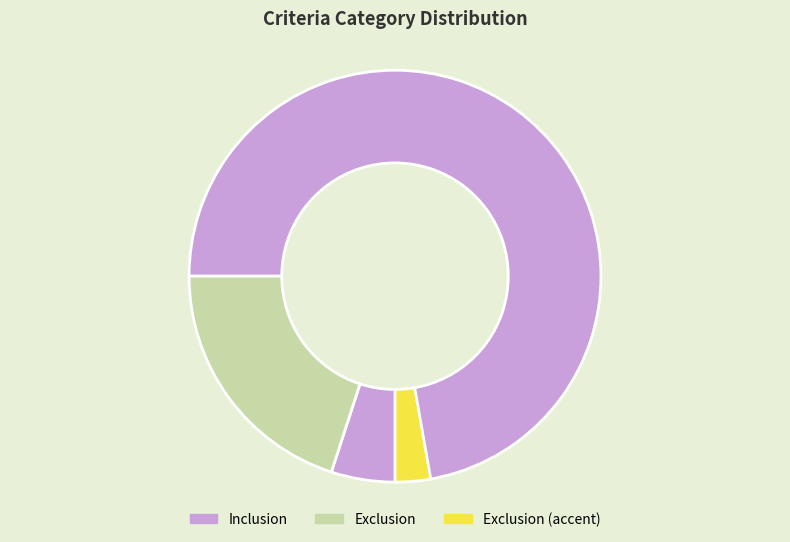

The Inclusion slice represents 80% of the pie. True or false?

True